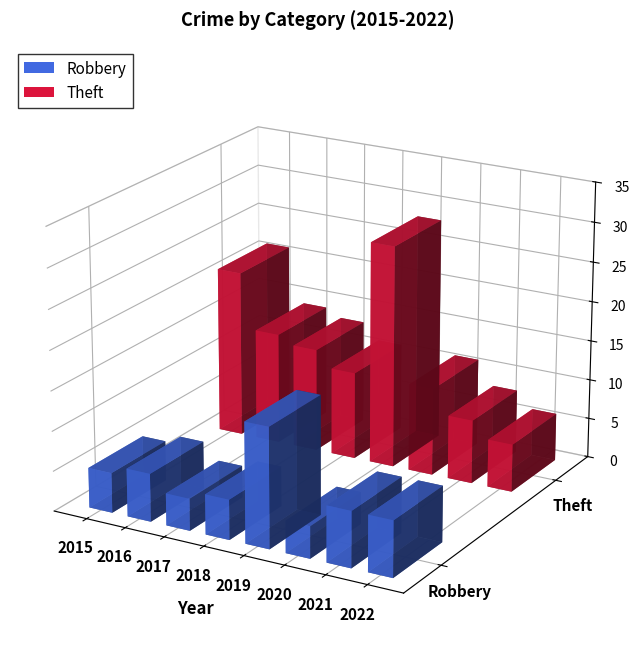

Reading left to right, transcribe all the data shown in this chart.

Robbery: 2015=5	2016=6	2017=4	2018=5	2019=15	2020=4	2021=7	2022=7
Theft: 2015=21	2016=14	2017=13	2018=11	2019=28	2020=11	2021=8	2022=6